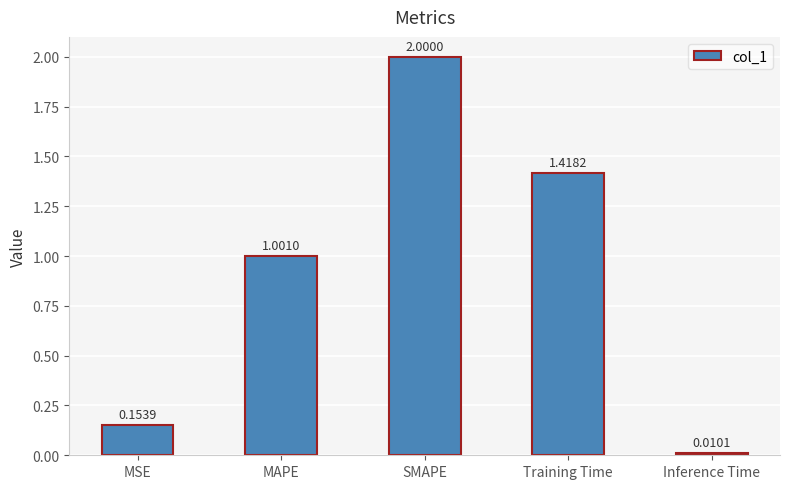

Which has a higher value, Inference Time or Training Time?

Training Time